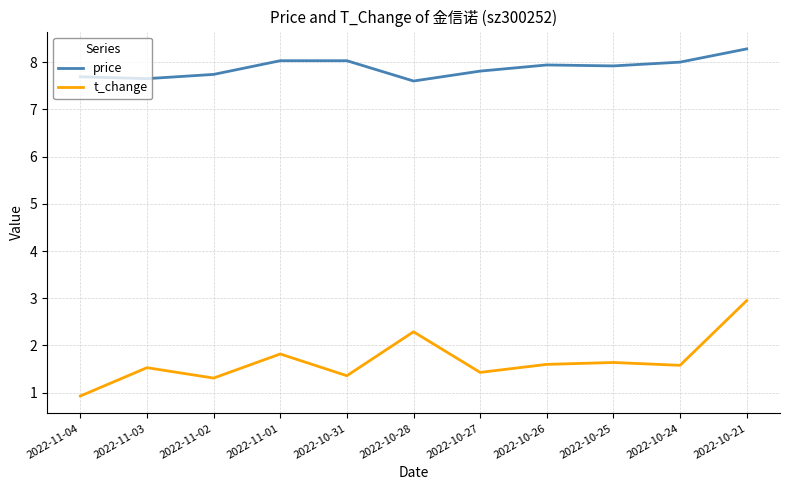

Which series has the largest total across all categories?

price